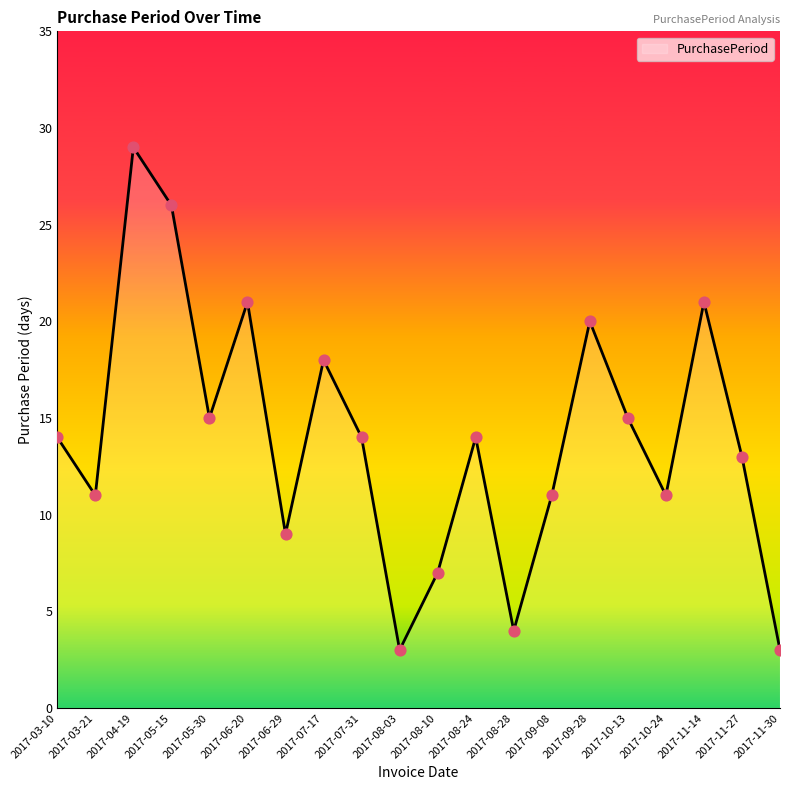

What is the ratio of the value at 2017-08-24 to the value at 2017-08-28?

3.5